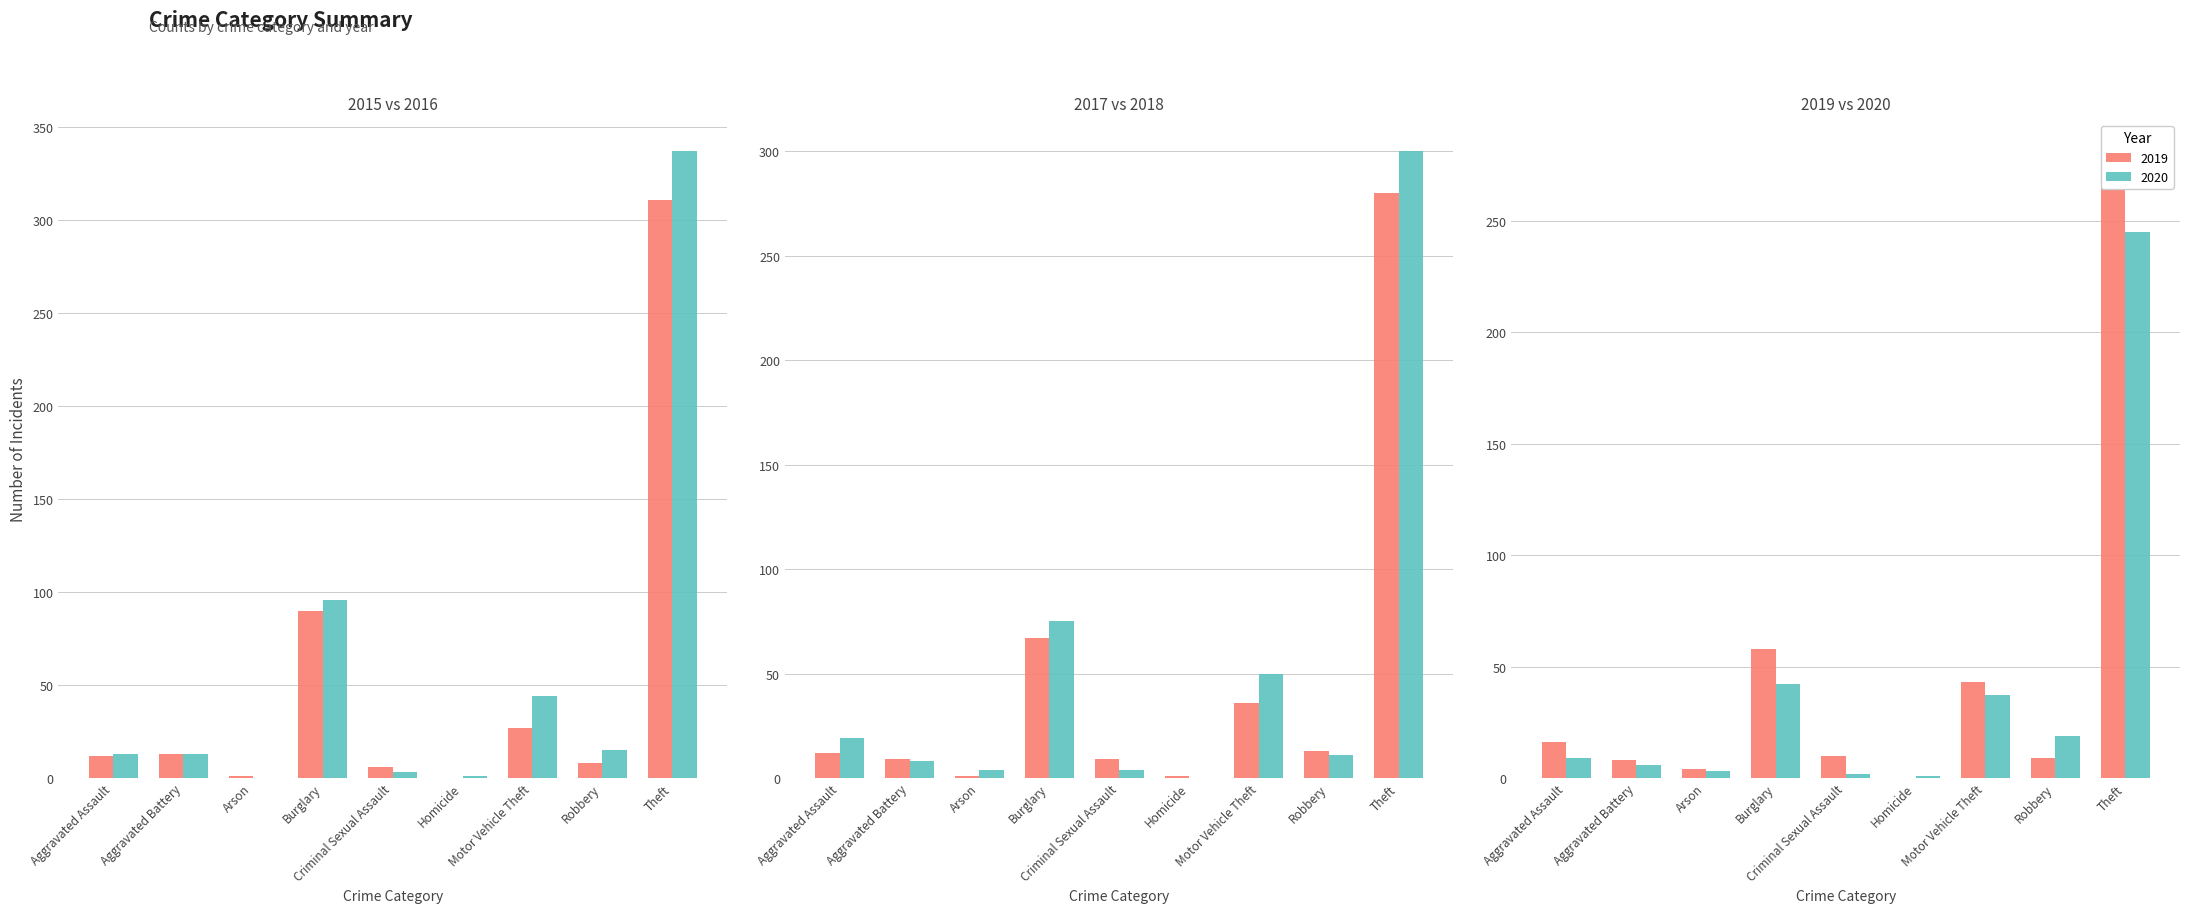

What is the label of the 9th bar from the left?

Theft